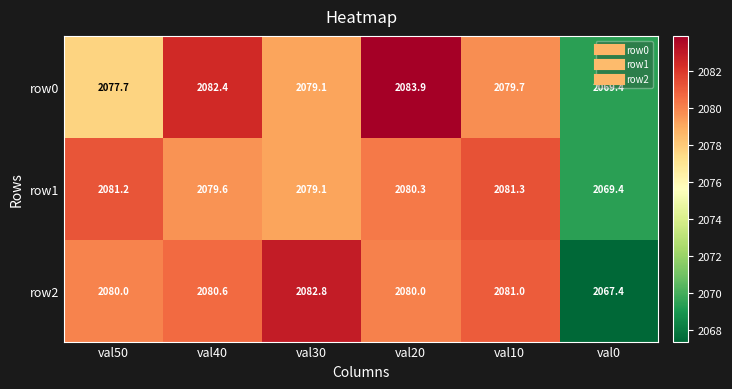

At how many categories does at least one series exceed 2074?

5